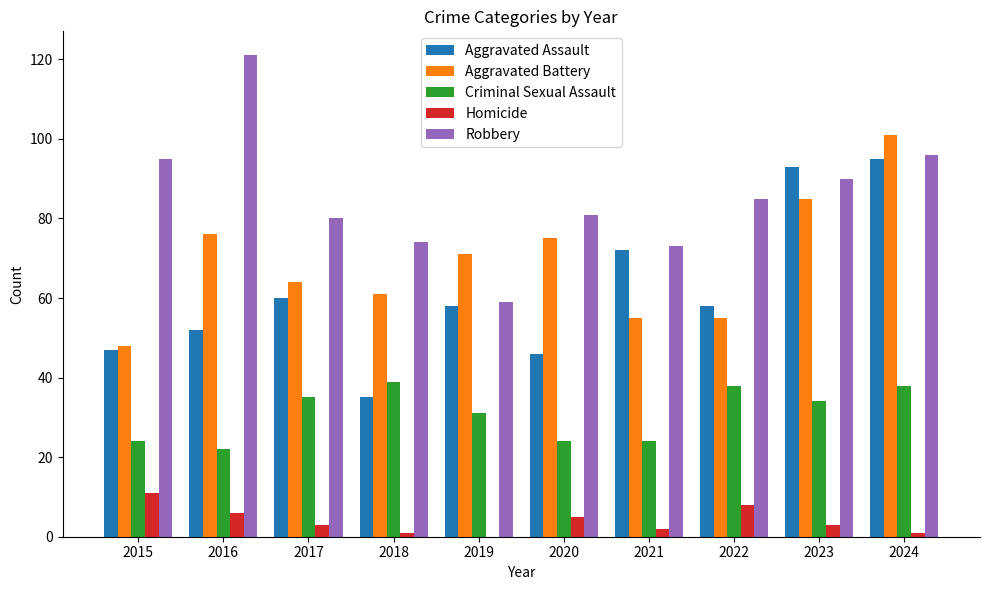

Which series has the largest total across all categories?

Robbery